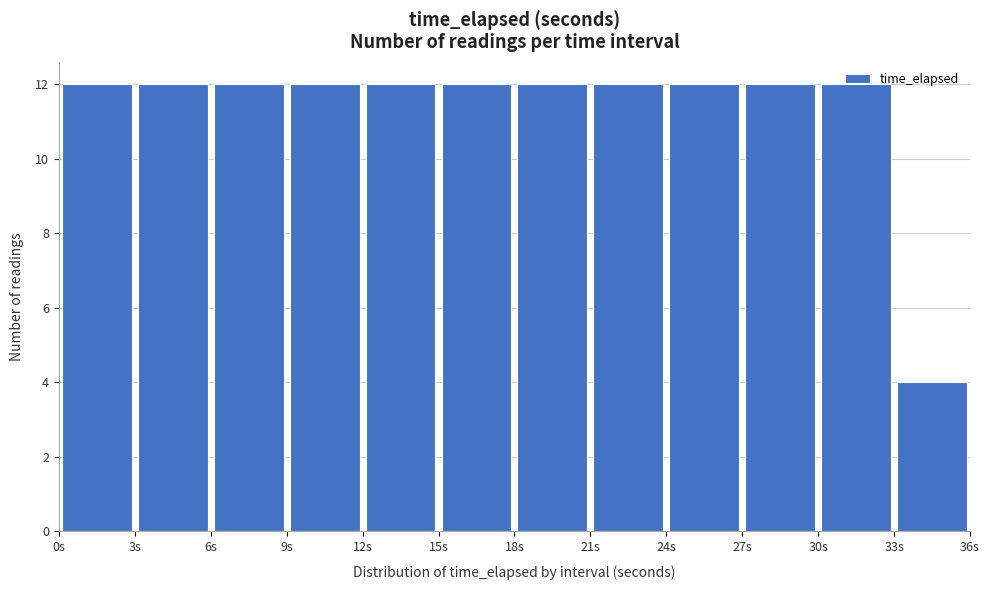

How tall is the bar that spans 30 to 33 on the x-axis? The values are not printed on the chart, so give them approximately, as read against the axis.

12